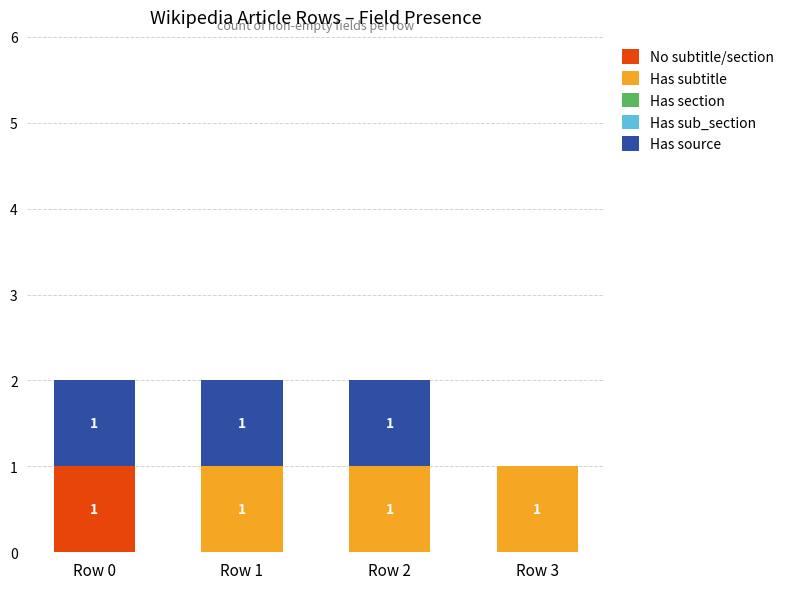

How many distinct data groups are displayed?

3